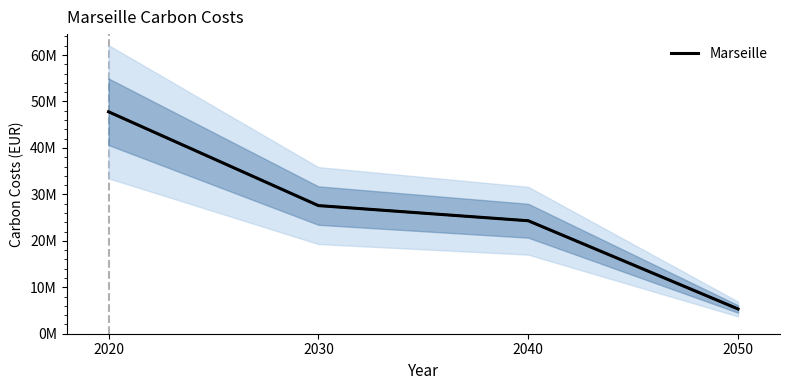

True or false: there are more than 0 points higher than both neighbors.

False